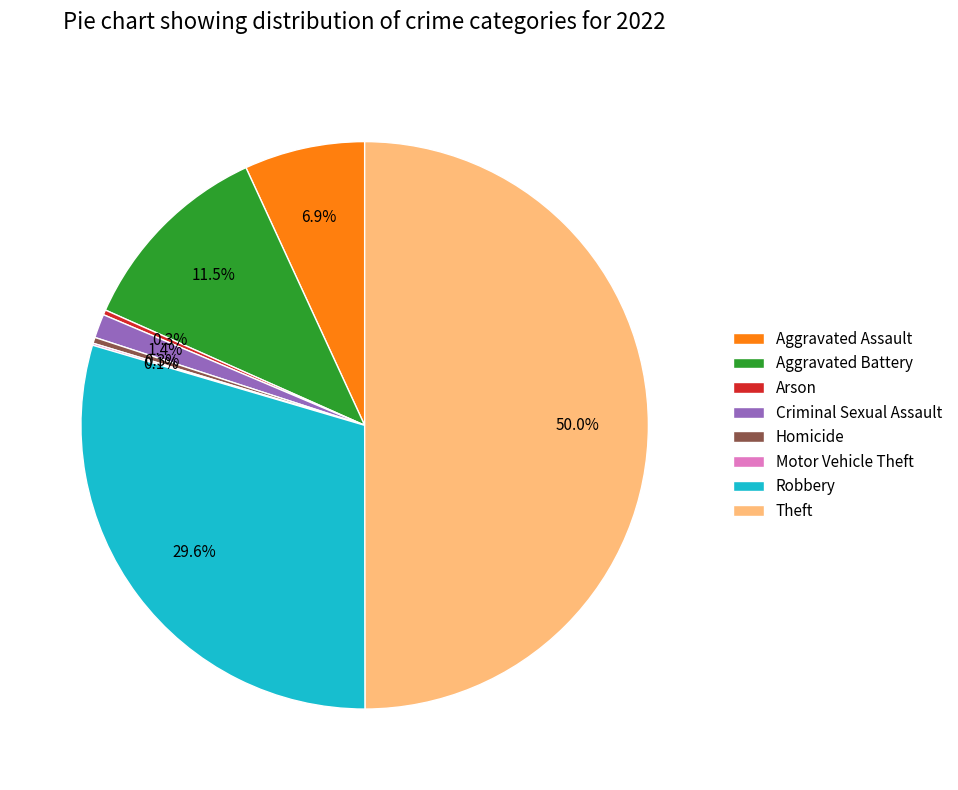

Is Aggravated Assault the majority of the pie?

No